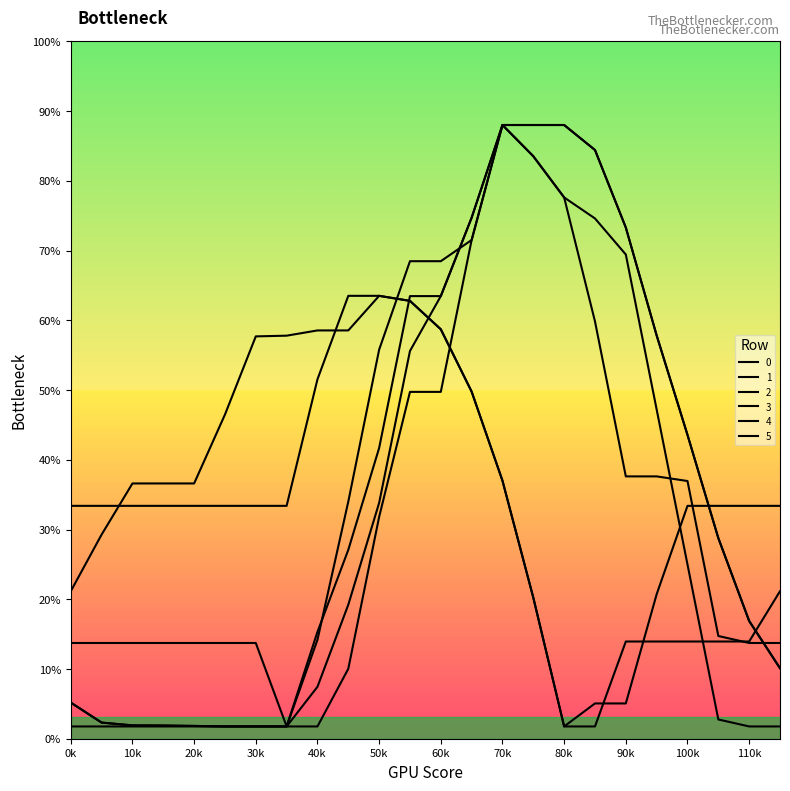

At which label does 5 reach its peak?

9